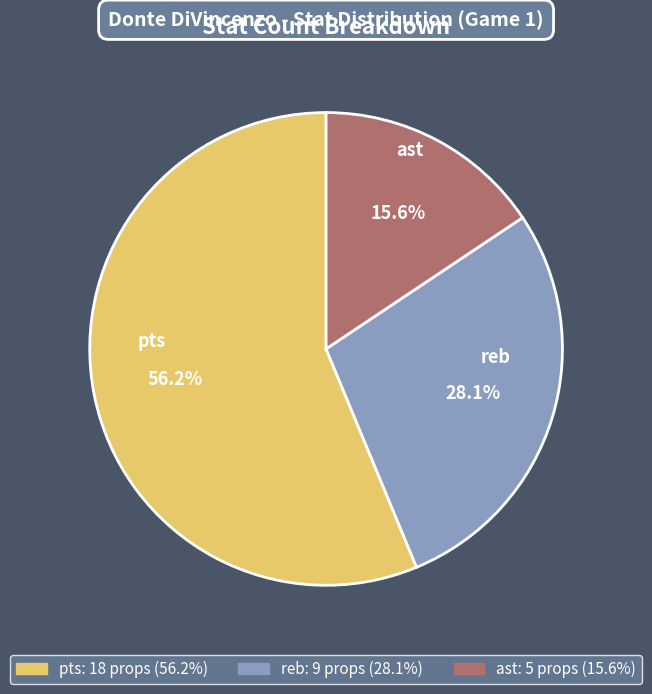

What is the majority slice?

pts